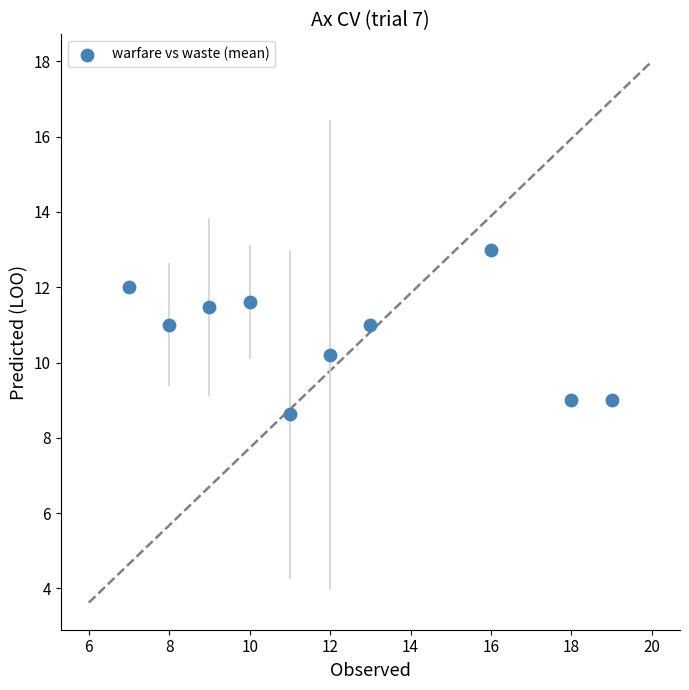

What Y value in the scatter plot is closest to 10?

10.2